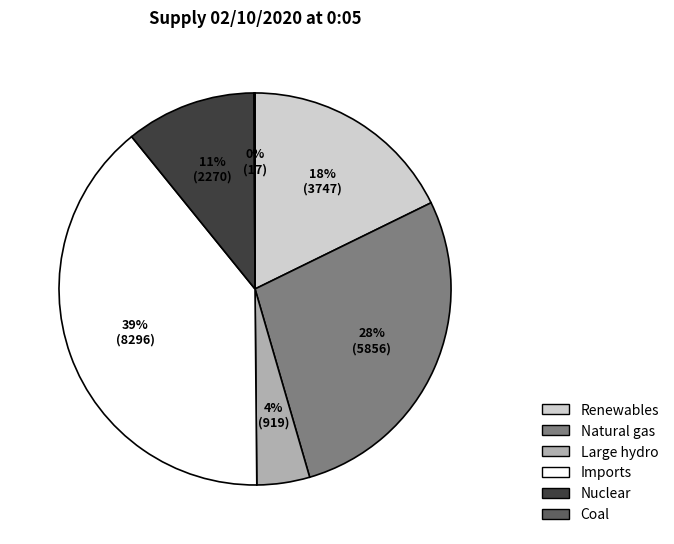

Which slice is the largest?

Imports